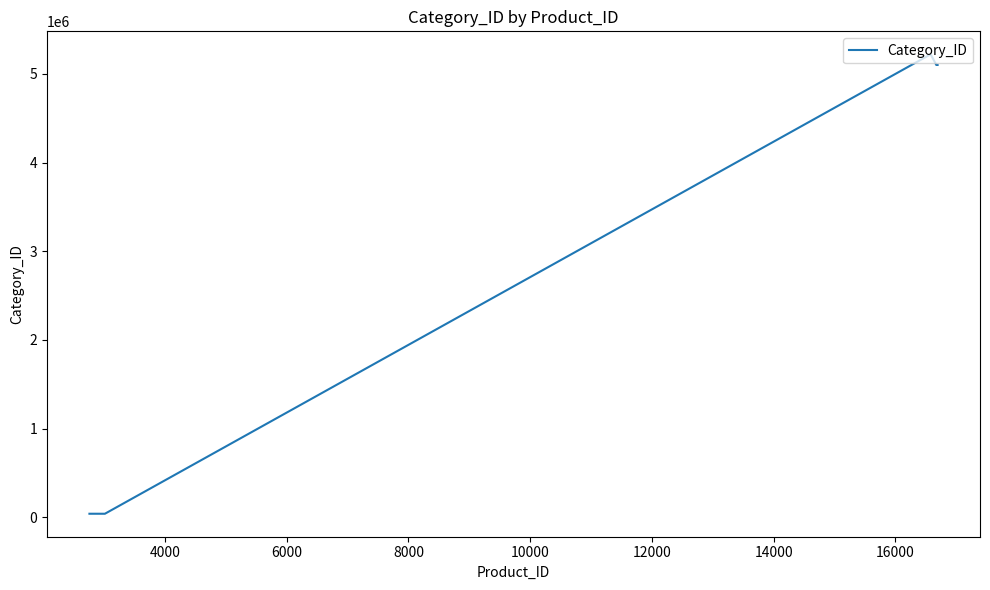

What is the difference between the maximum and minimum values?

5180098